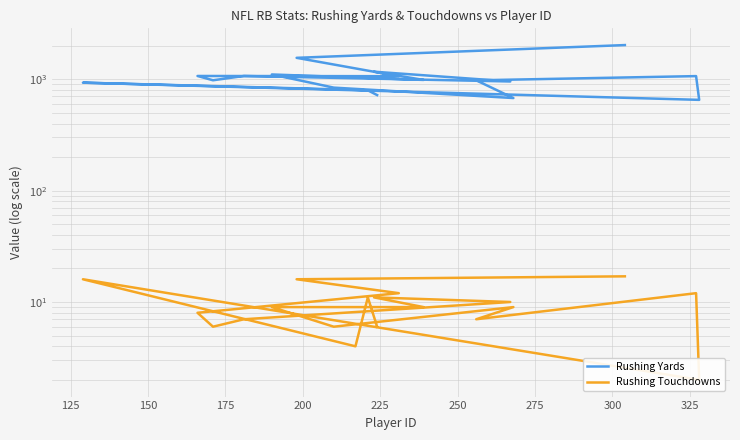

Is the value of Rushing Yards at 300 greater than the value of Rushing Touchdowns at 275?

Yes